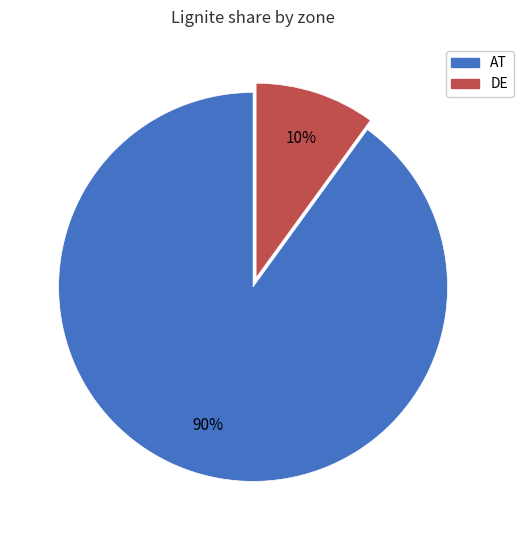

Which category accounts for the majority?

AT